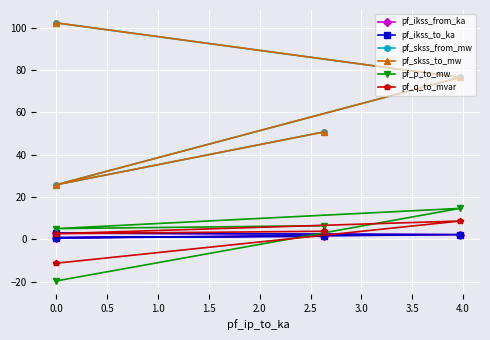

Reading left to right, what are all the values shown in this chart?

pf_ikss_from_ka: 3.0	2.2	0.7	1.5
pf_ikss_to_ka: 3.0	2.2	0.7	1.5
pf_skss_from_mw: 102.2	76.5	25.8	50.7
pf_skss_to_mw: 102.2	76.5	25.8	50.7
pf_p_to_mw: -19.7	14.6	5.1	6.4
pf_q_to_mvar: -11.3	8.6	2.7	3.8